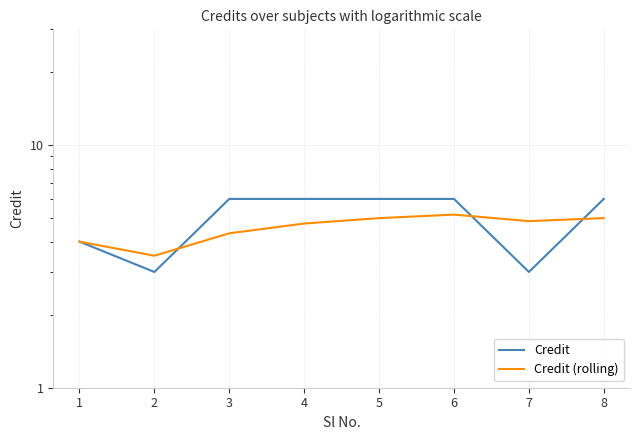

Is this an area chart (filled region under the line)?

No